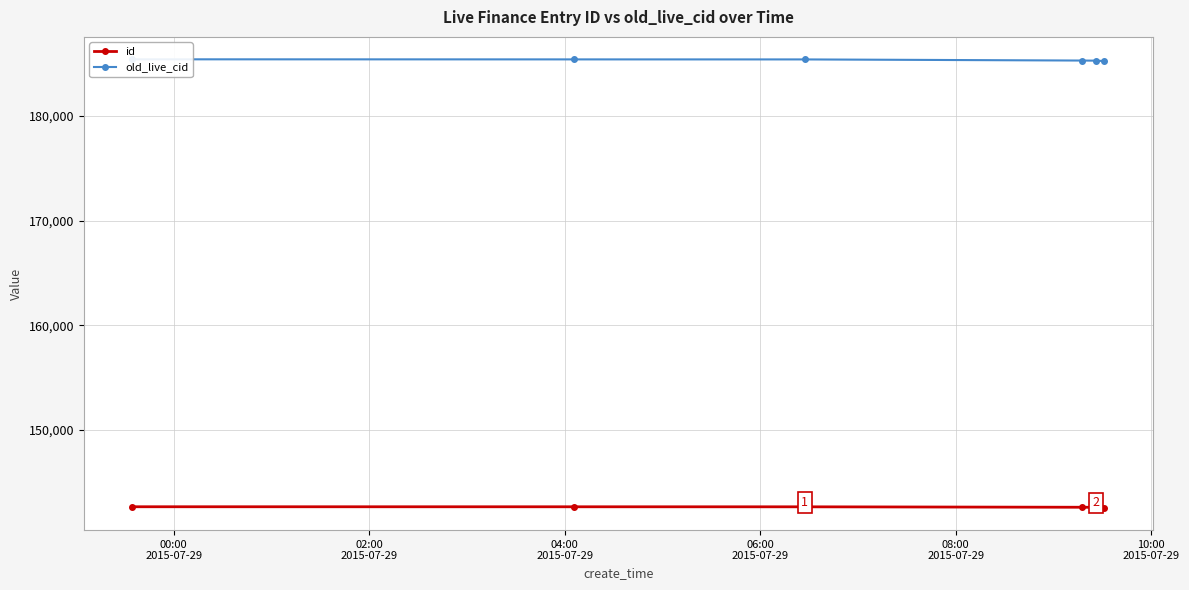

True or false: id has more than 2 interior local peaks.

False